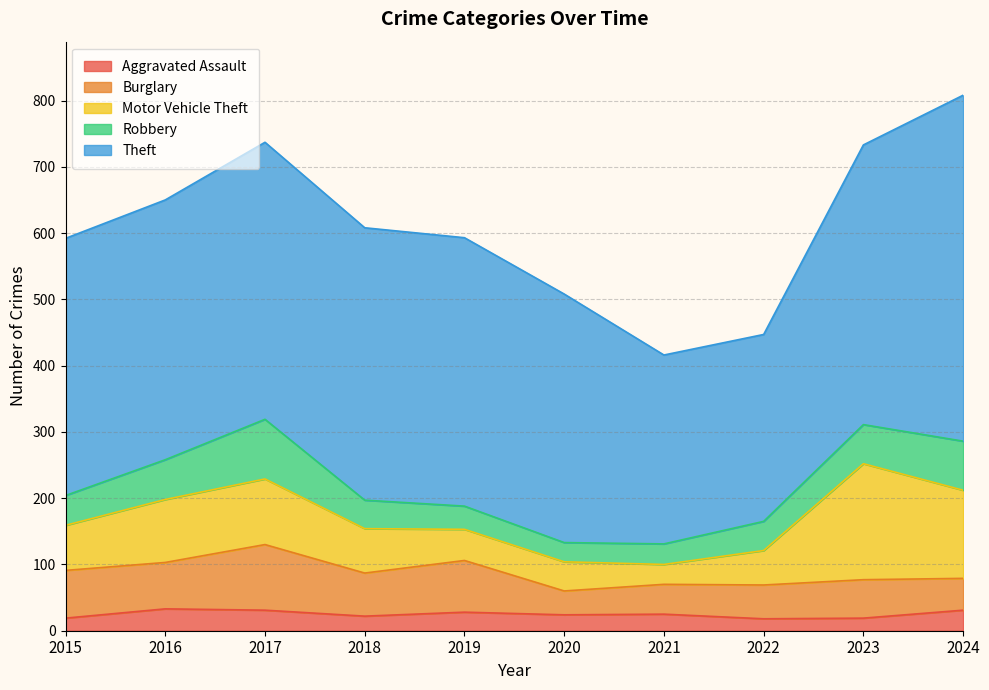

Is the value of Burglary at 2020 greater than the value of Motor Vehicle Theft at 2021?

Yes